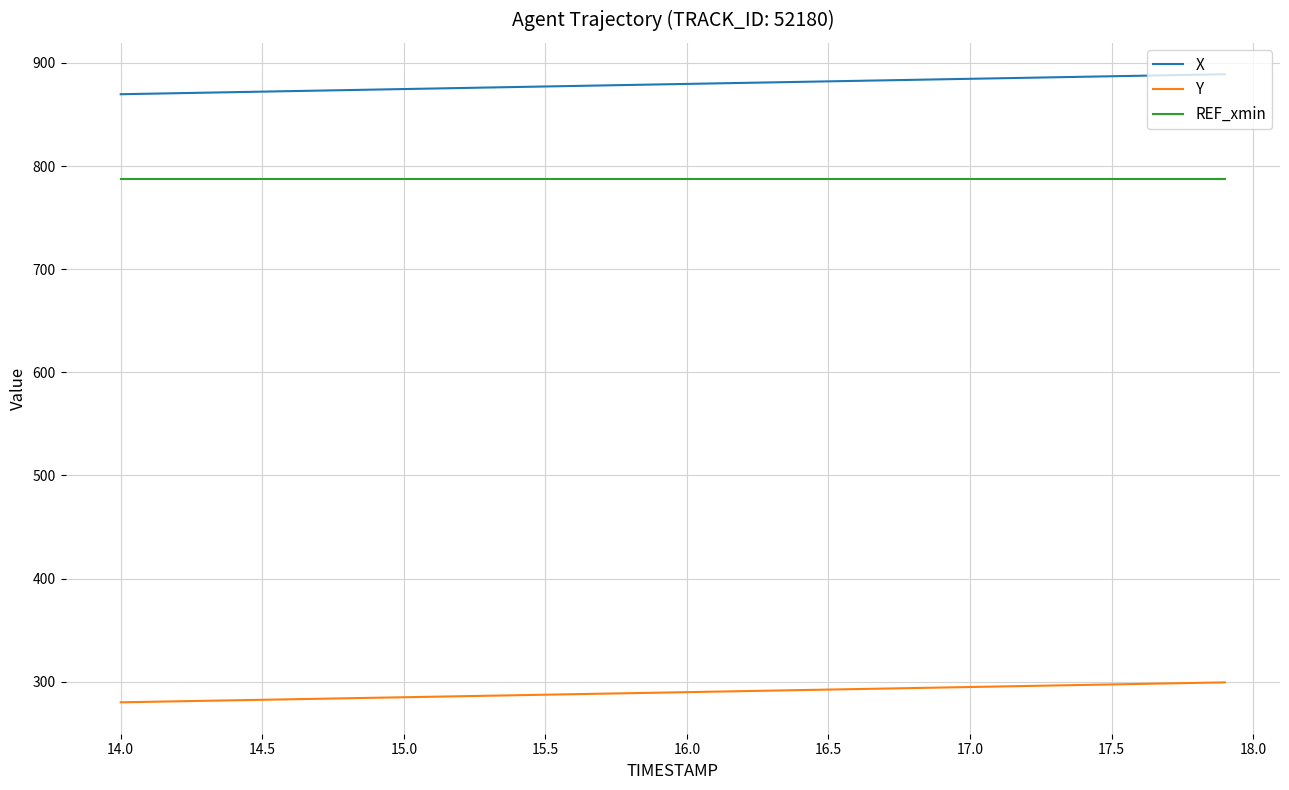

List the series in order of their peak value, highest first.

X, REF_xmin, Y